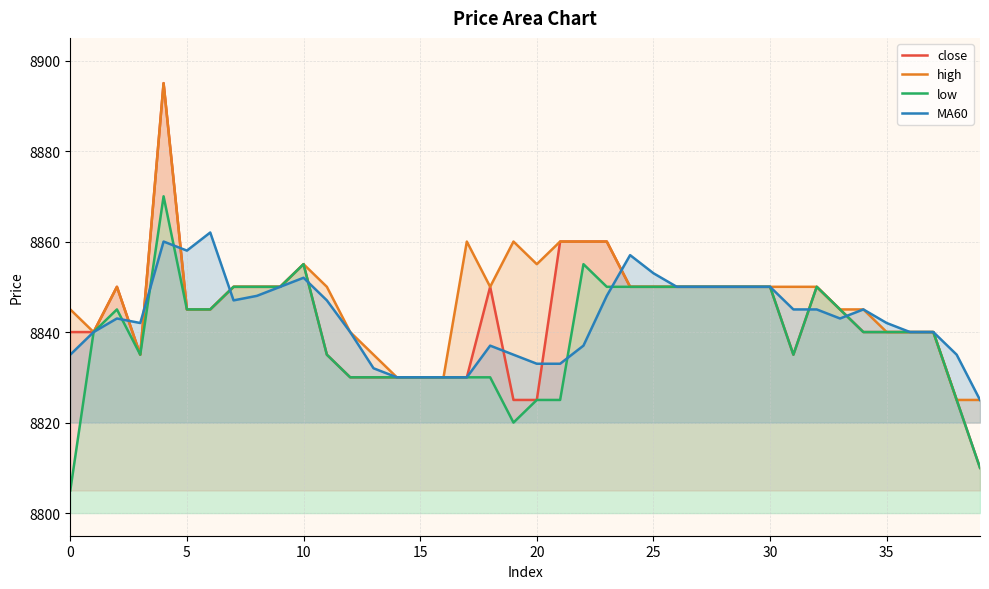

Reading right to left, what are all the values shown in this chart?

close: 8810	8825	8840	8840	8840	8840	8845	8850	8835	8850	8850	8850	8850	8850	8850	8850	8860	8860	8860	8825	8825	8850	8830	8830	8830	8830	8830	8830	8835	8855	8850	8850	8850	8845	8845	8895	8835	8850	8840	8840
high: 8825	8825	8840	8840	8840	8845	8845	8850	8850	8850	8850	8850	8850	8850	8850	8850	8860	8860	8860	8855	8860	8850	8860	8830	8830	8830	8835	8840	8850	8855	8850	8850	8850	8845	8845	8895	8835	8850	8840	8845
low: 8810	8825	8840	8840	8840	8840	8845	8850	8835	8850	8850	8850	8850	8850	8850	8850	8850	8855	8825	8825	8820	8830	8830	8830	8830	8830	8830	8830	8835	8855	8850	8850	8850	8845	8845	8870	8835	8845	8840	8805
MA60: 8825	8835	8840	8840	8842	8845	8843	8845	8845	8850	8850	8850	8850	8850	8853	8857	8848	8837	8833	8833	8835	8837	8830	8830	8830	8830	8832	8840	8847	8852	8850	8848	8847	8862	8858	8860	8842	8843	8840	8835